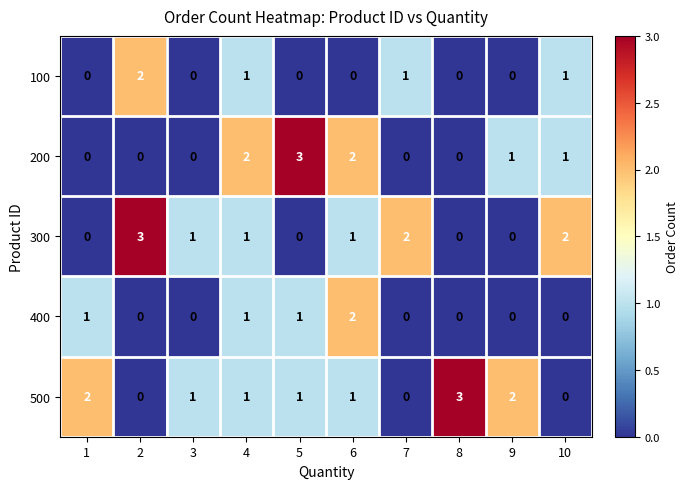

Where does the 200 series first go above 1?

4